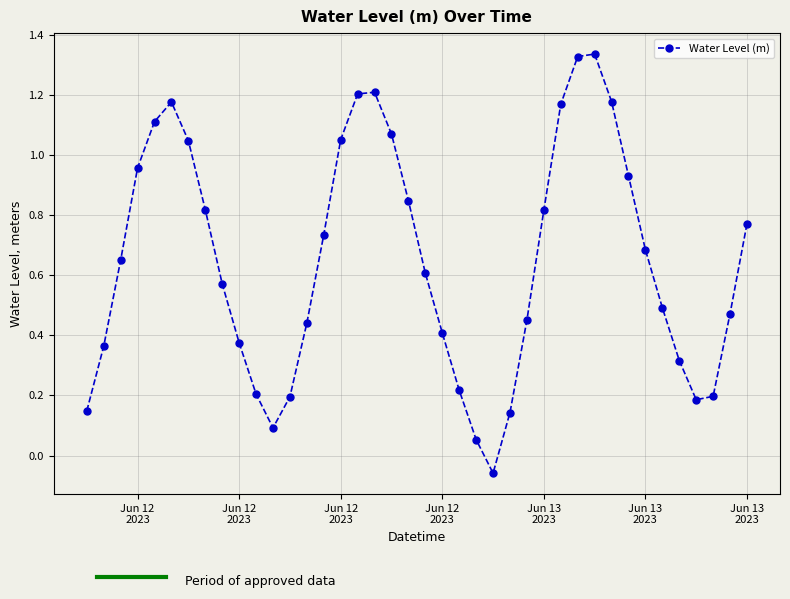

True or false: the data has more than 0 interior local peaks.

True